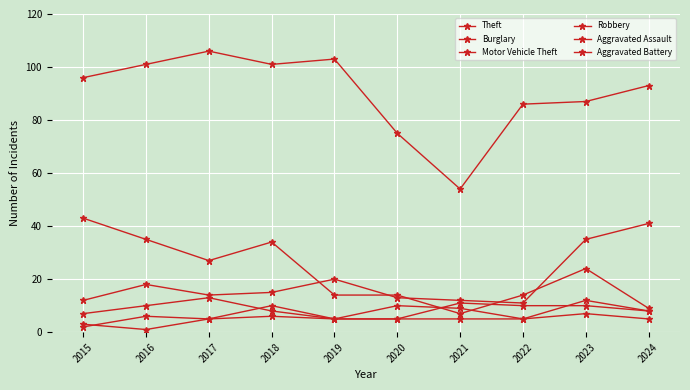

Is it true that Aggravated Battery equals 3 at 2019?

False